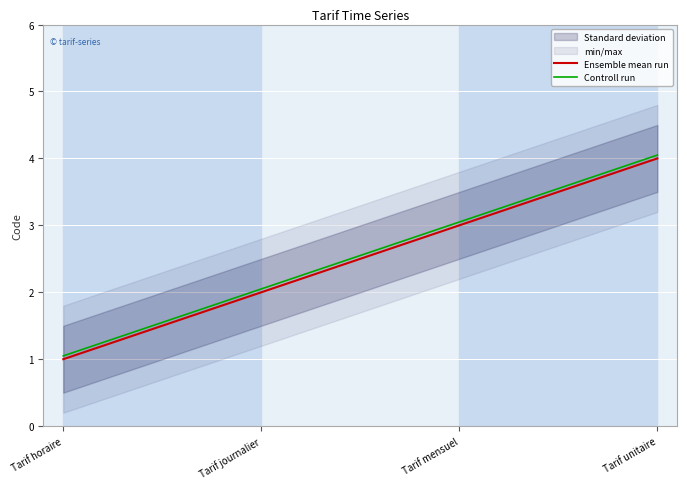

Count the number of categories in the chart.

4